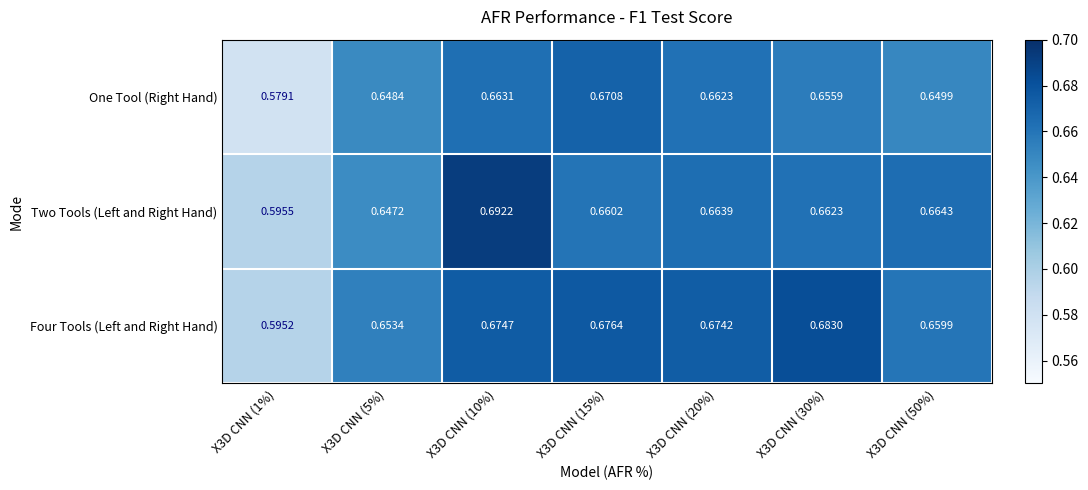

Which series has the largest total across all categories?

Four Tools (Left and Right Hand)